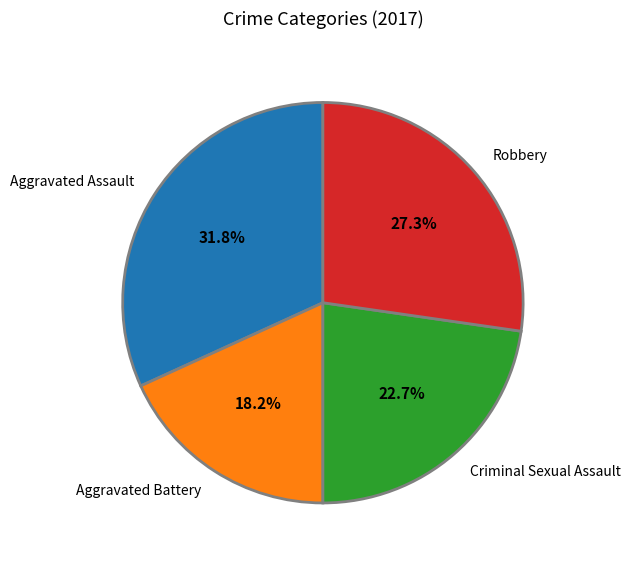

What percentage is NOT represented by Robbery?

72.7%